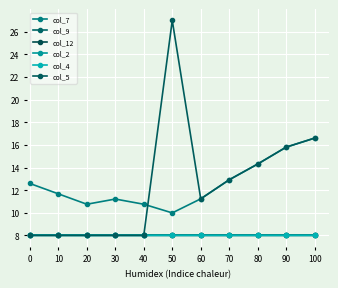

True or false: col_12 and col_4 cross at least once.

False